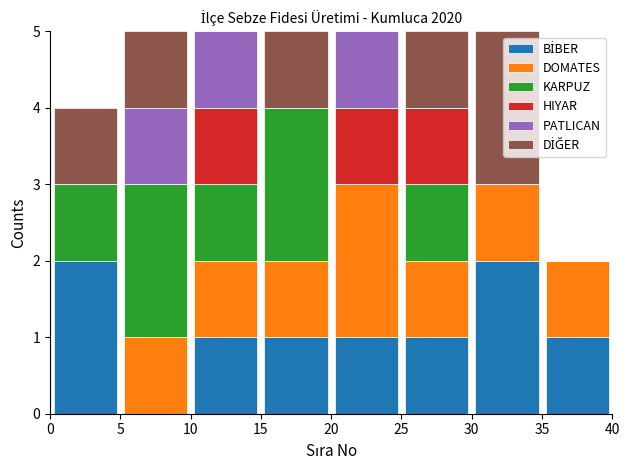

Reading left to right, transcribe this chart: for each stacked bar, give the range it covers on the x-axis and its total height. The values are not printed on the chart, so give them approximately, as read against the axis.

0 to 5: 4
5 to 10: 5
10 to 15: 5
15 to 20: 5
20 to 25: 5
25 to 30: 5
30 to 35: 5
35 to 40: 2